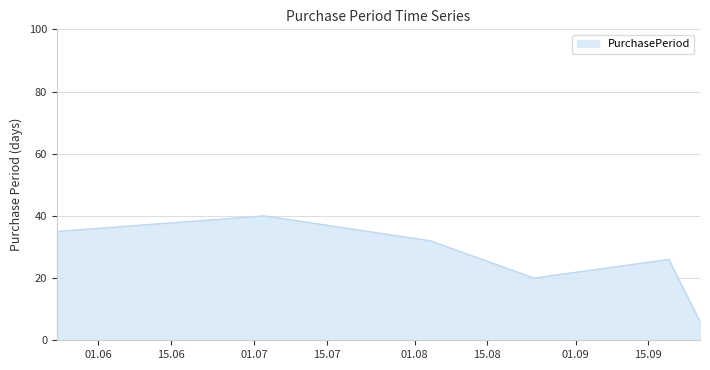

What is the minimum value shown in the chart?

6